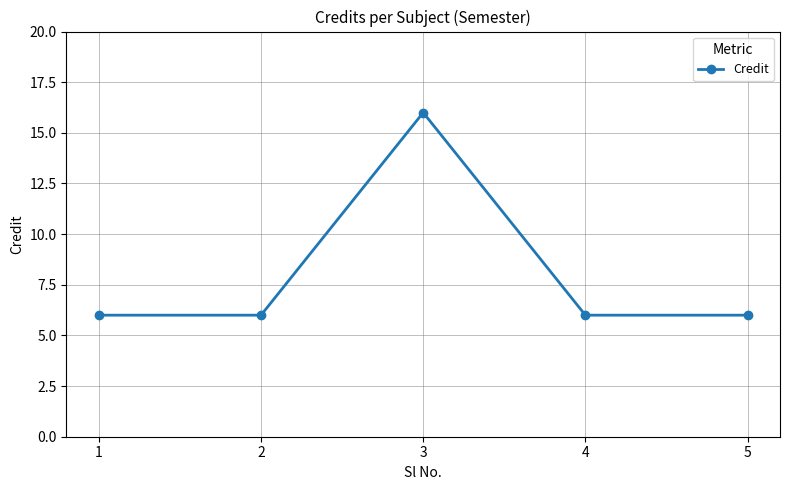

Reading left to right, what are all the values shown in this chart?

6	6	16	6	6